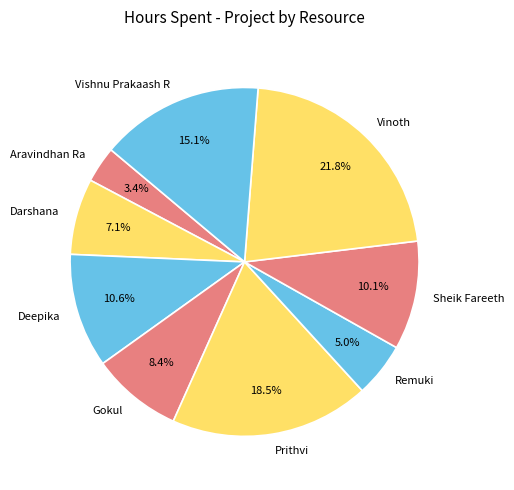

Which slice is the smallest?

Aravindhan Ra